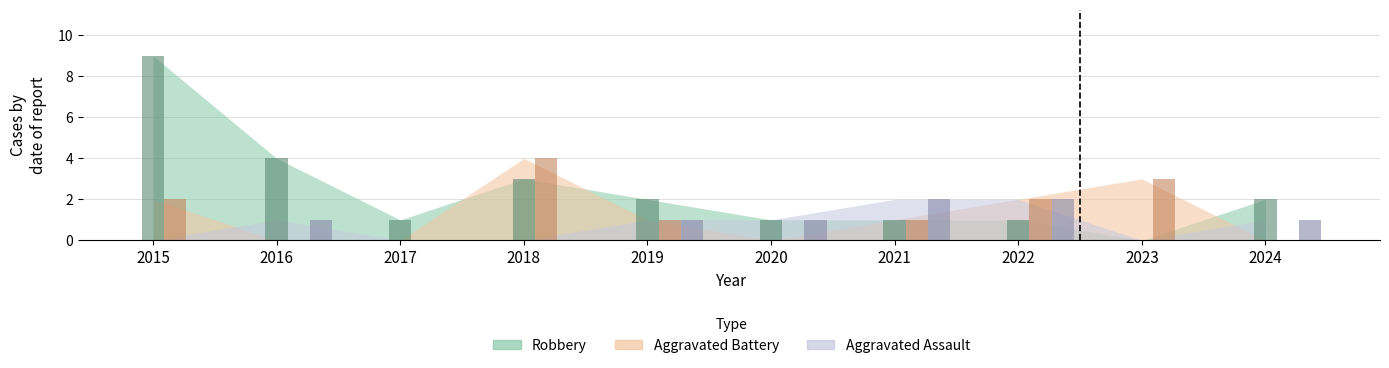

The value of Aggravated Battery at 2018 is 5. True or false?

False